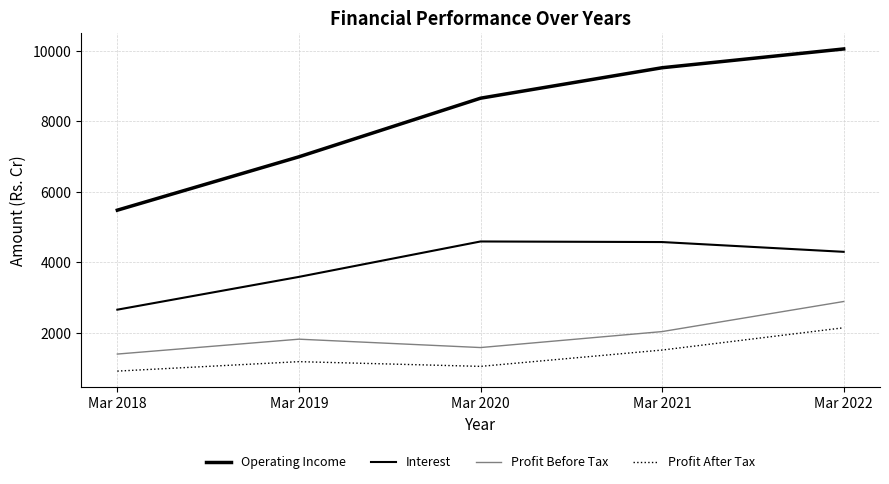

Which series has the largest total across all categories?

Operating Income